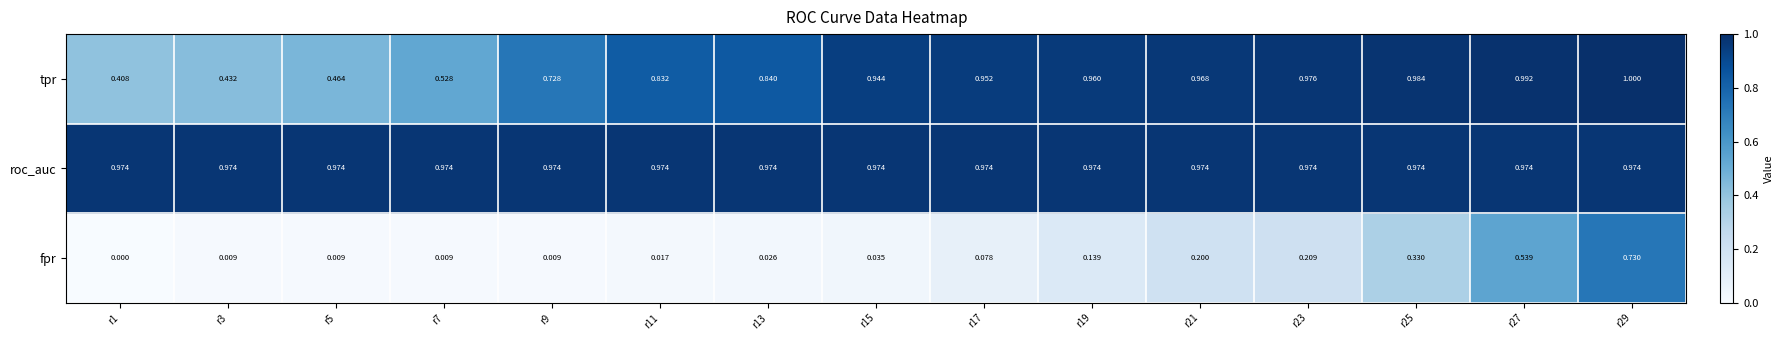

List the series in order of their peak value, highest first.

tpr, roc_auc, fpr